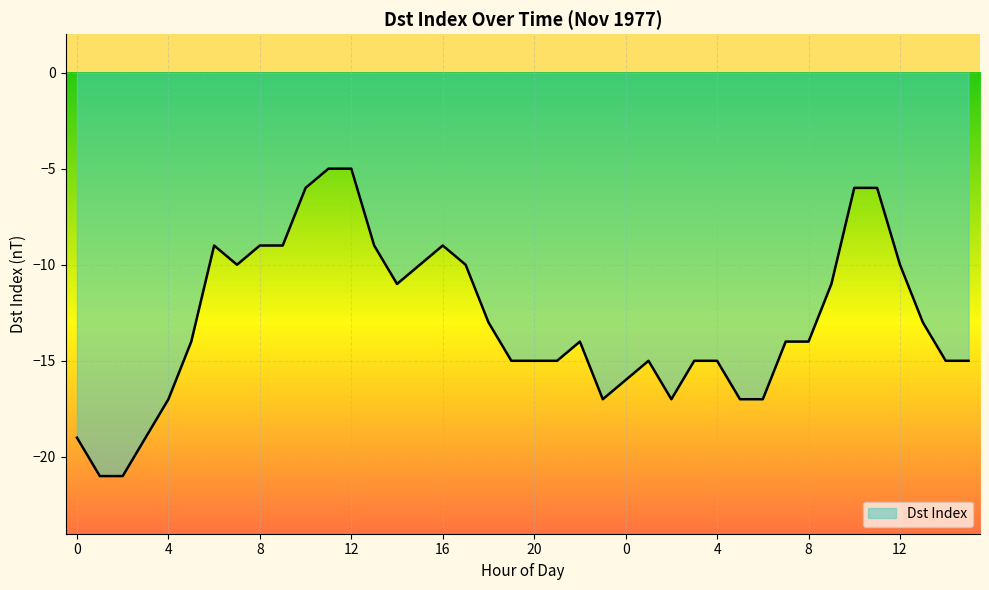

What is the minimum value shown in the chart?

-21